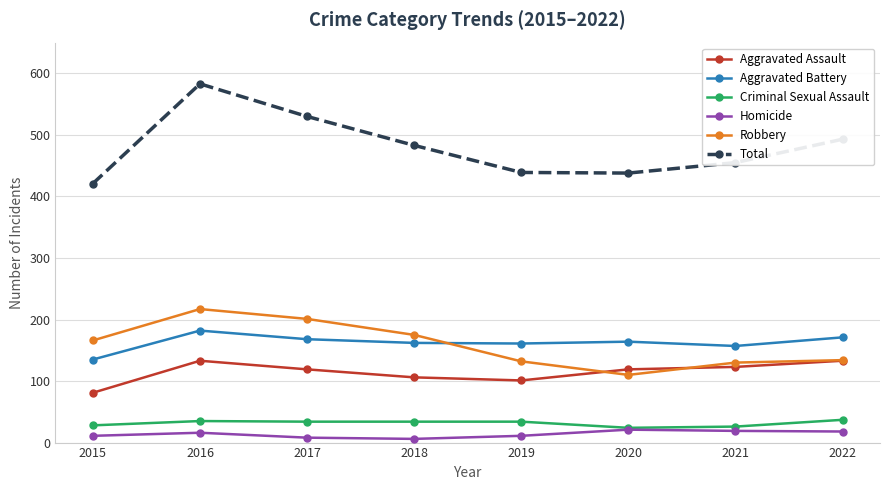

How many categories are shown in the chart?

8